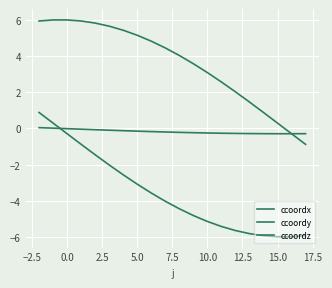

How many values in the ccoordx series exceed -4?

9